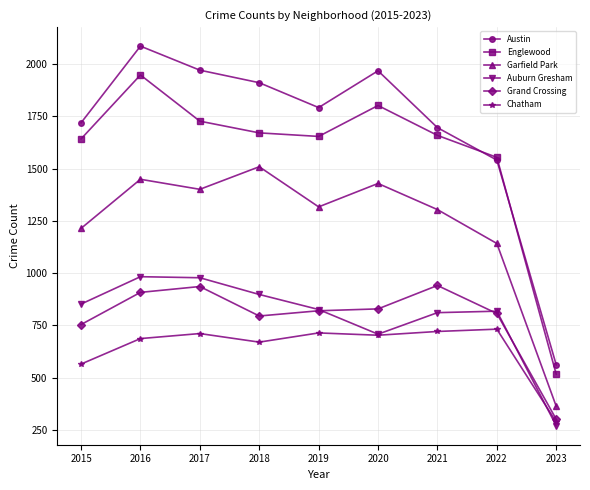

What are all the series names shown in the legend?

Austin, Englewood, Garfield Park, Auburn Gresham, Grand Crossing, Chatham